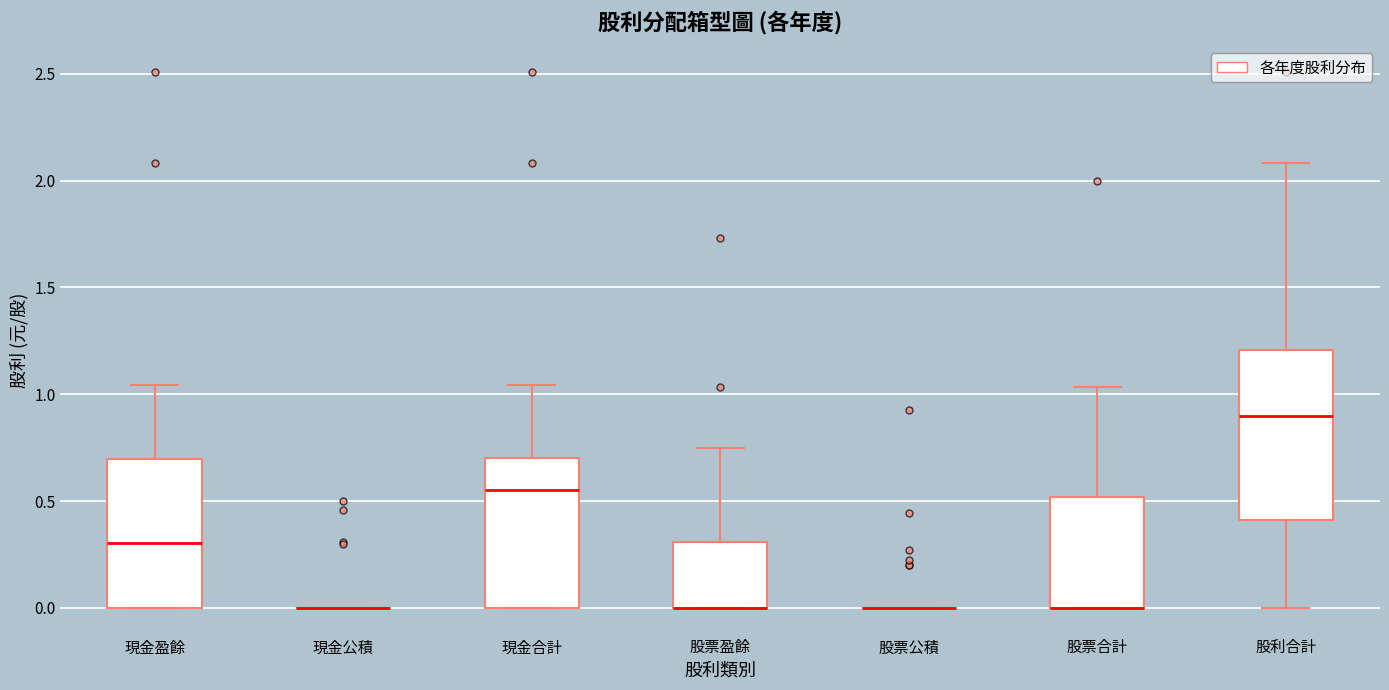

Reading left to right, transcribe this box plot: for each box, give where its median line is, the range the box spans, and where its two whiskers end, as read against the y-axis. The values are not printed on the chart, so give them approximately, as read against the axis.

現金盈餘: median 0.30, box 0.00 to 0.70, whiskers 0.00 to 1.05
現金公積: box collapsed to a line at 0.00, whiskers 0.00 to 0.00
現金合計: median 0.55, box 0.00 to 0.70, whiskers 0.00 to 1.05
股票盈餘: median 0.00 (drawn on the box's lower edge), box 0.00 to 0.30, whiskers 0.00 to 0.75
股票公積: box collapsed to a line at 0.00, whiskers 0.00 to 0.00
股票合計: median 0.00 (drawn on the box's lower edge), box 0.00 to 0.50, whiskers 0.00 to 1.05
股利合計: median 0.90, box 0.40 to 1.20, whiskers 0.00 to 2.10